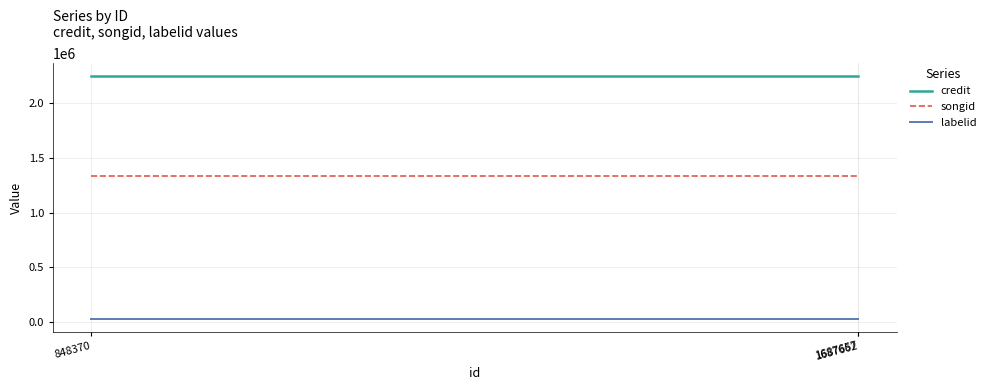

Which series has the largest total across all categories?

credit